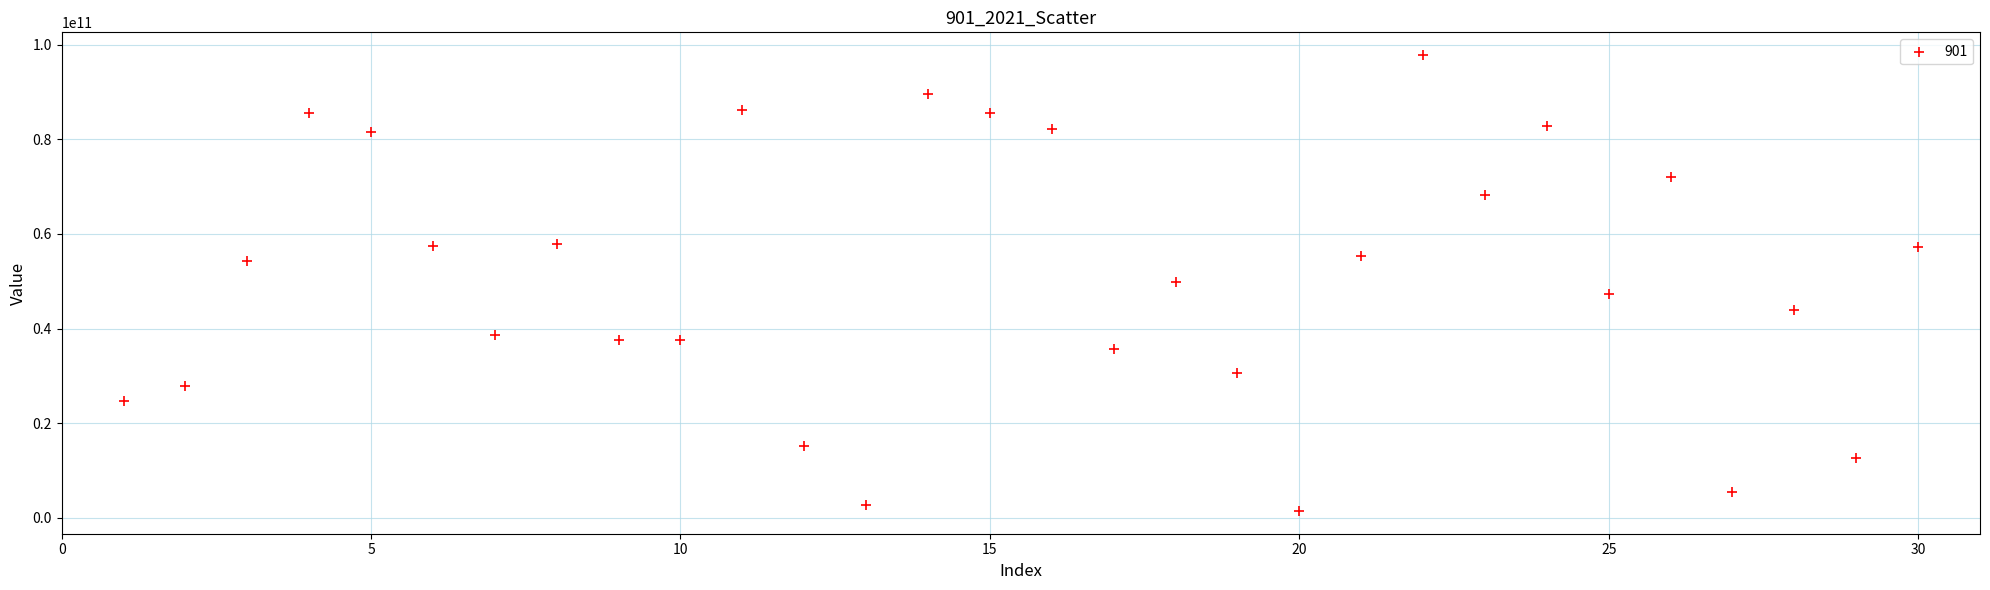

What is the range of X values (max minus min)?

29